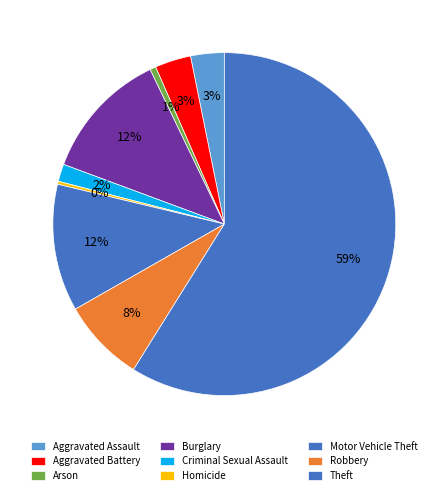

Count the number of slices in the pie.

9